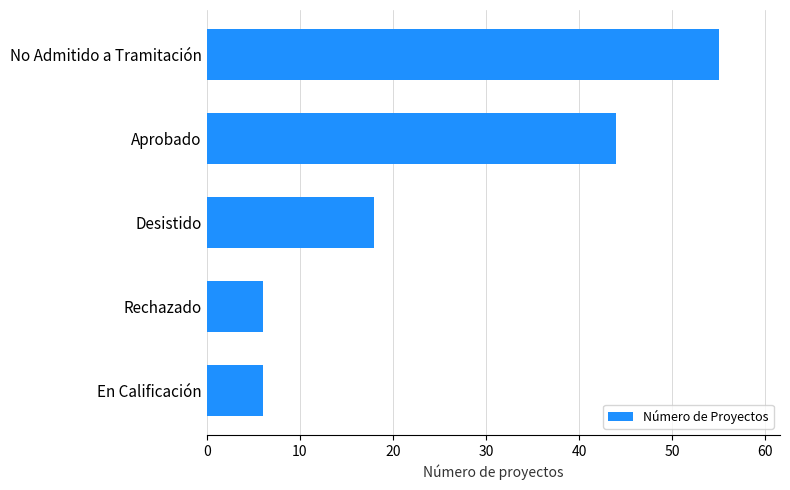

Where is the data nearest to the value 30?

Desistido